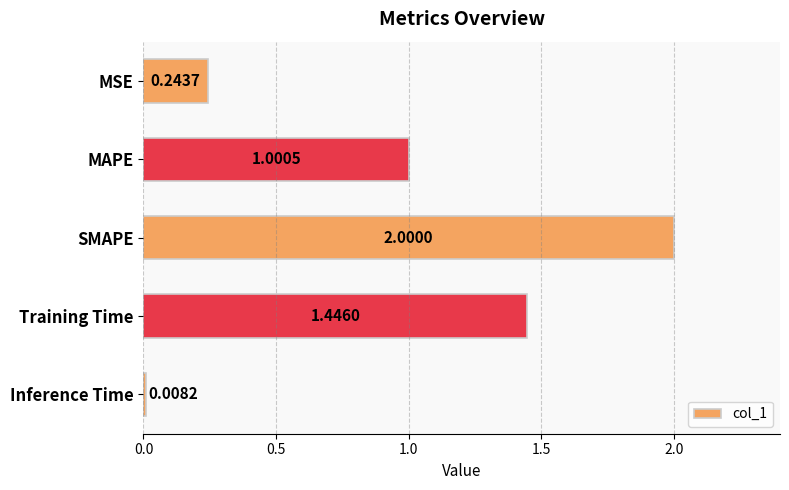

Rank the categories by value from highest to lowest.

SMAPE, Training Time, MAPE, MSE, Inference Time